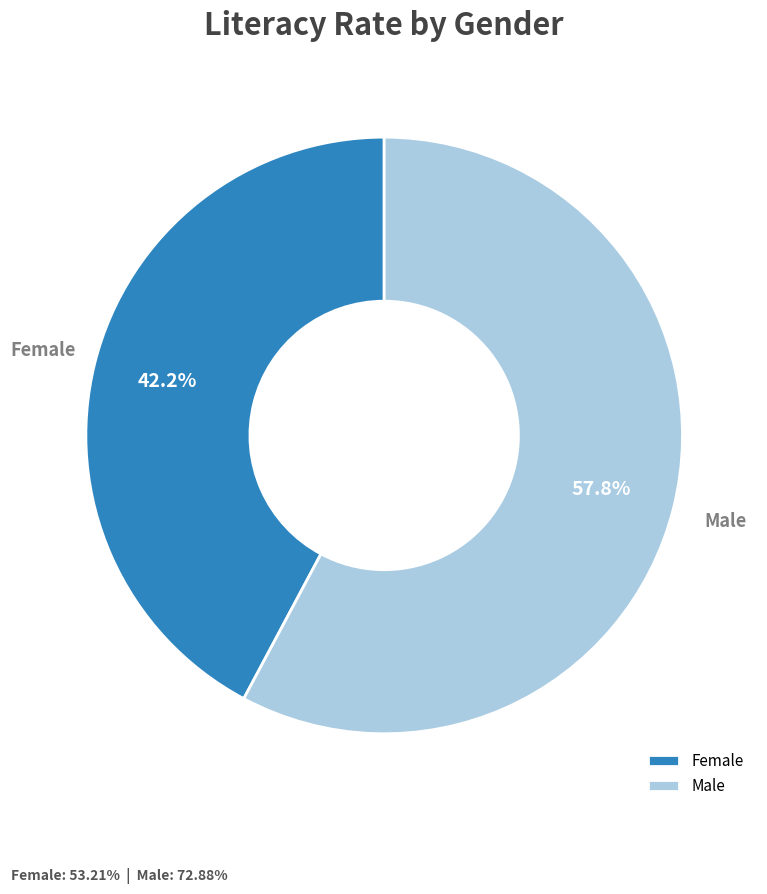

Rank the categories by value from highest to lowest.

Male, Female